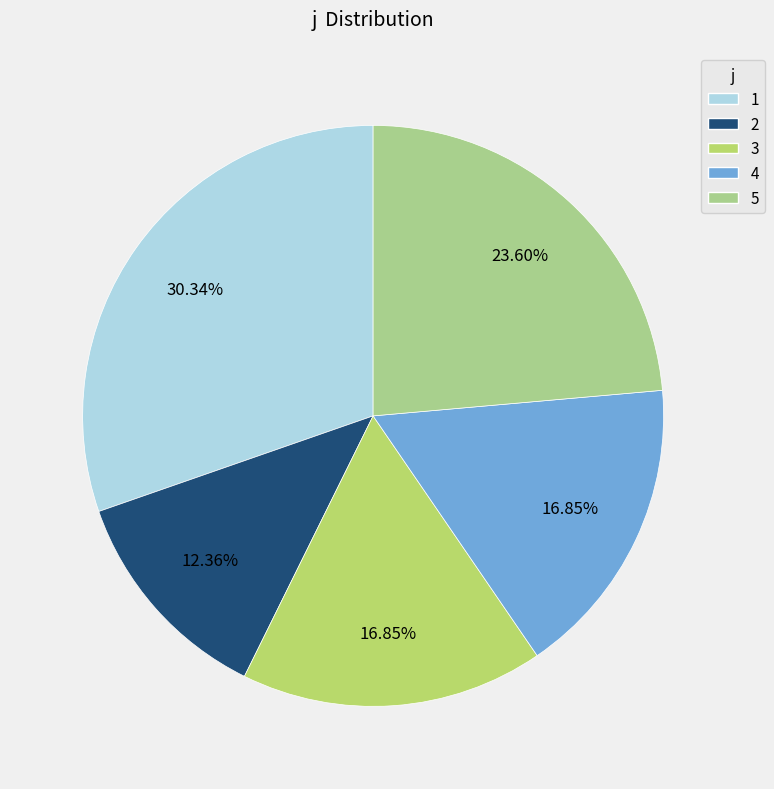

What percentage is NOT represented by 4?

83.1%